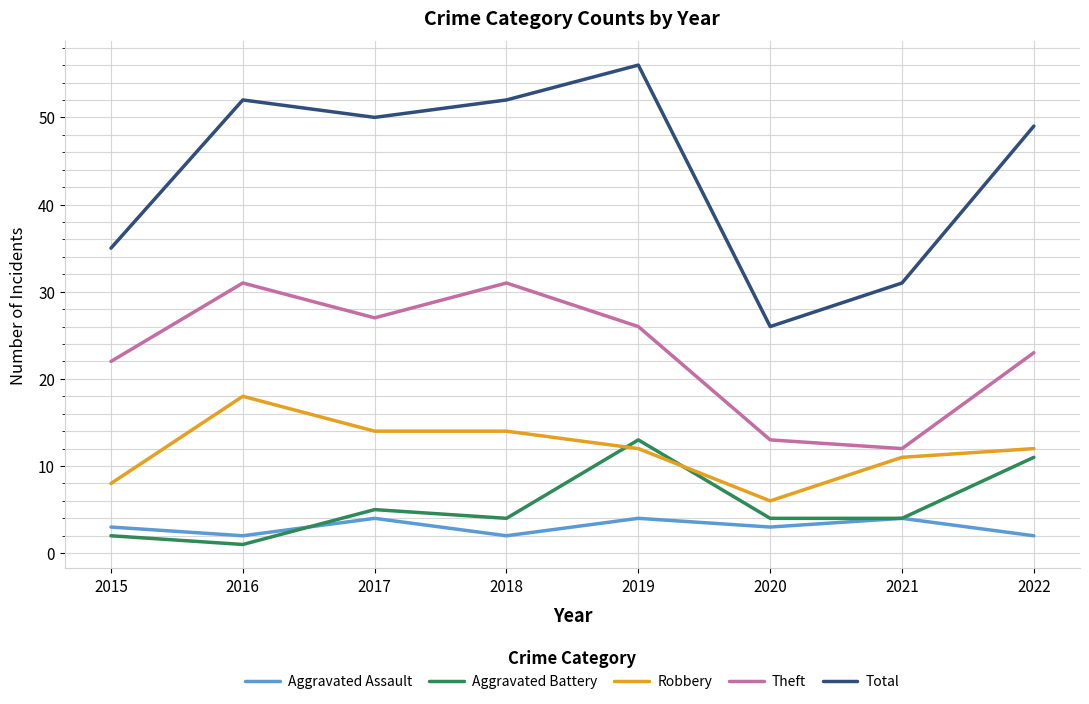

Where does the Total series first go above 50?

2016